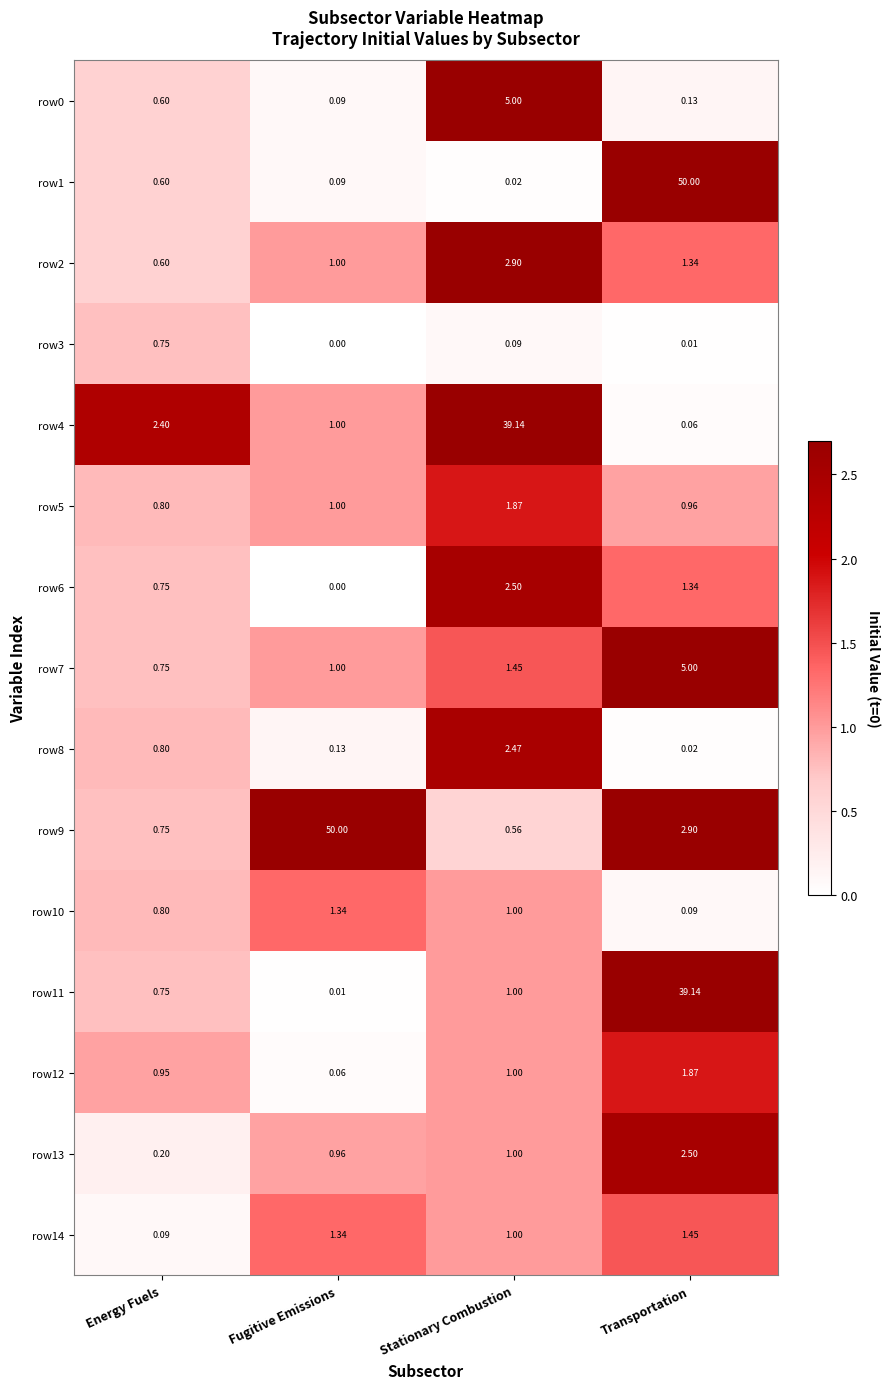

At how many categories does at least one series exceed 6?

3